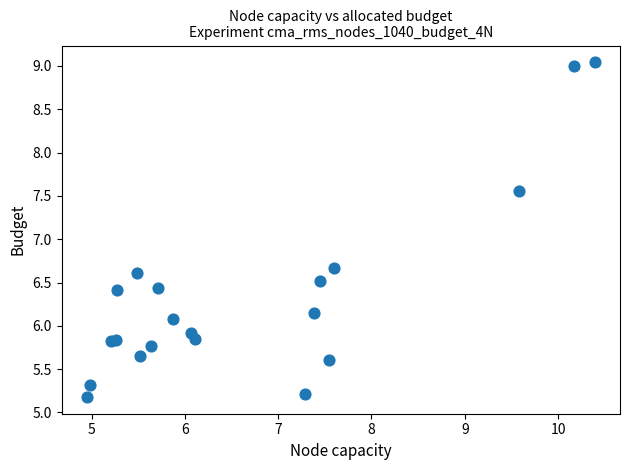

What Y value in the scatter plot is closest to 7?

6.7